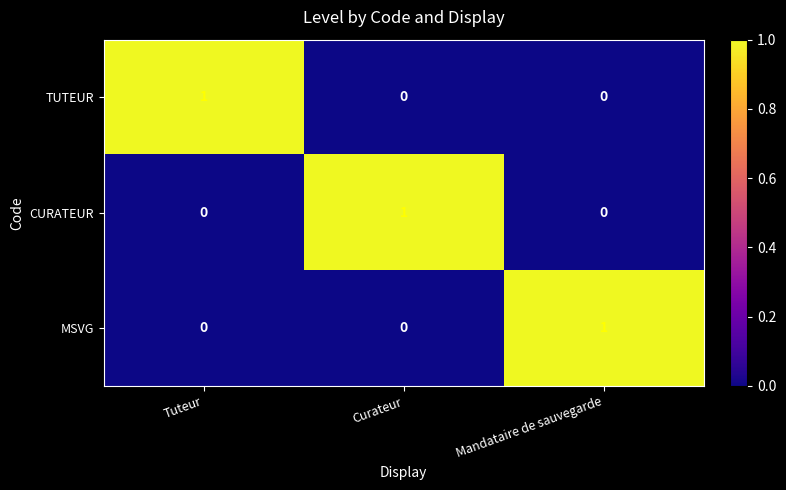

How many TUTEUR values are between 0 and 1?

3